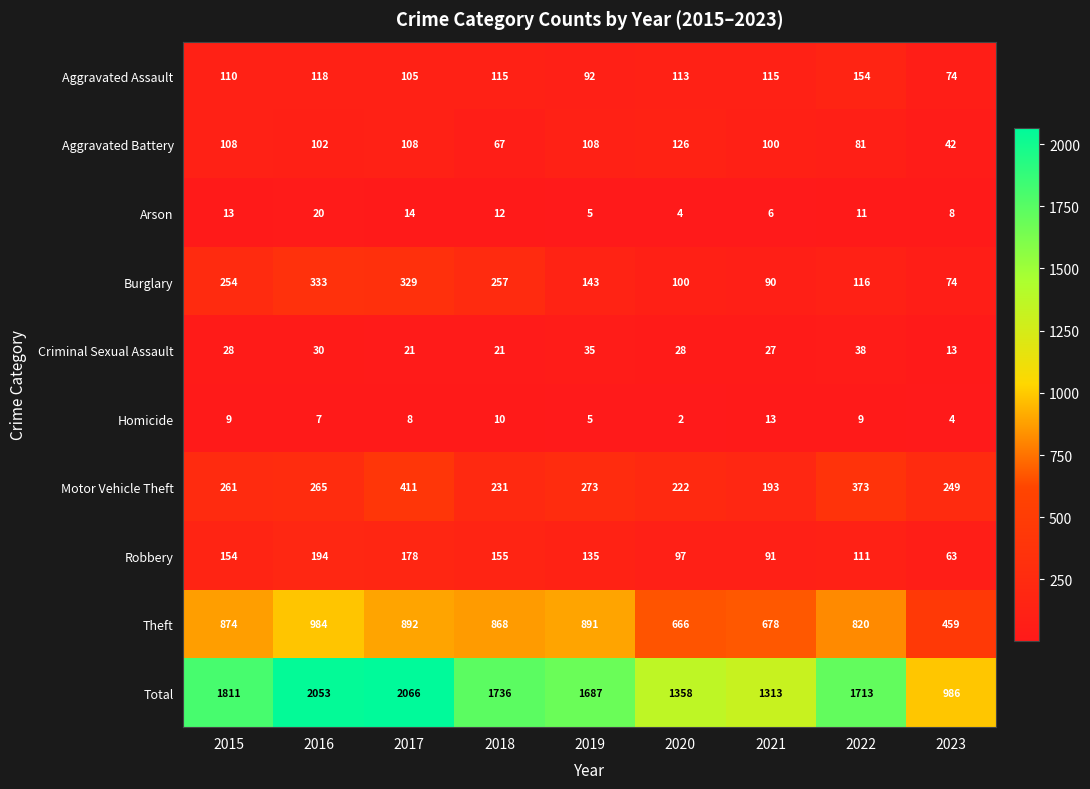

Between 2016 and 2022, which series saw the biggest shift?

Total